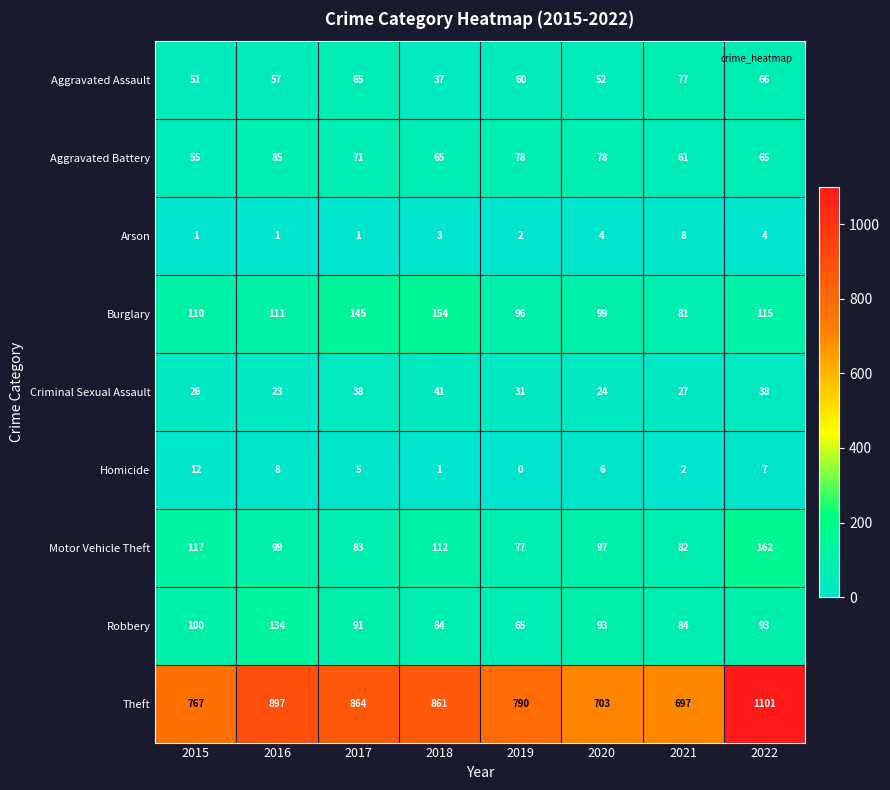

What is the difference between the highest and lowest values at 2018?

860